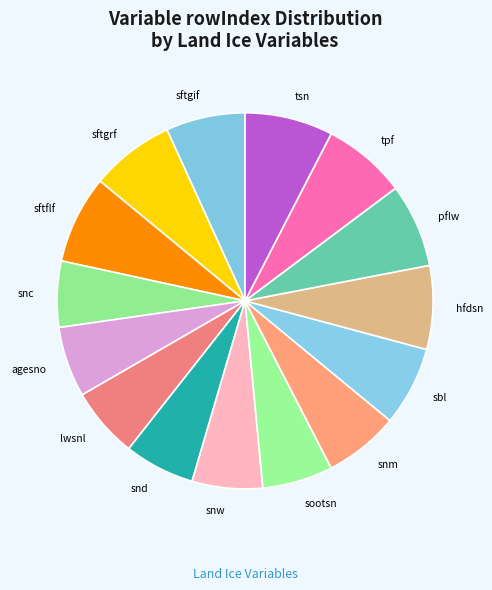

Between snd and sbl, which is larger?

sbl